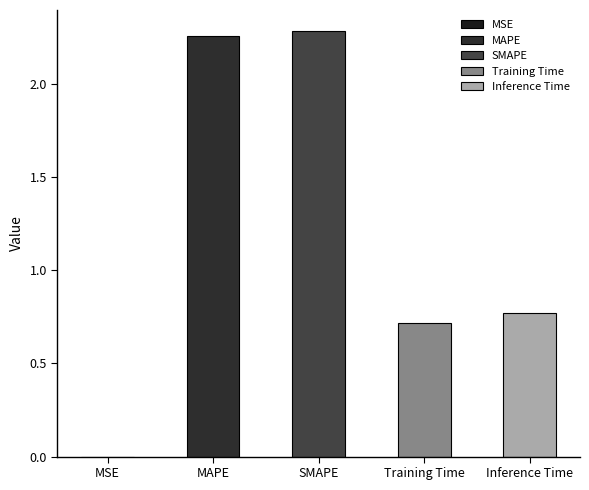

What is the difference between the values at Inference Time and SMAPE?

1.5